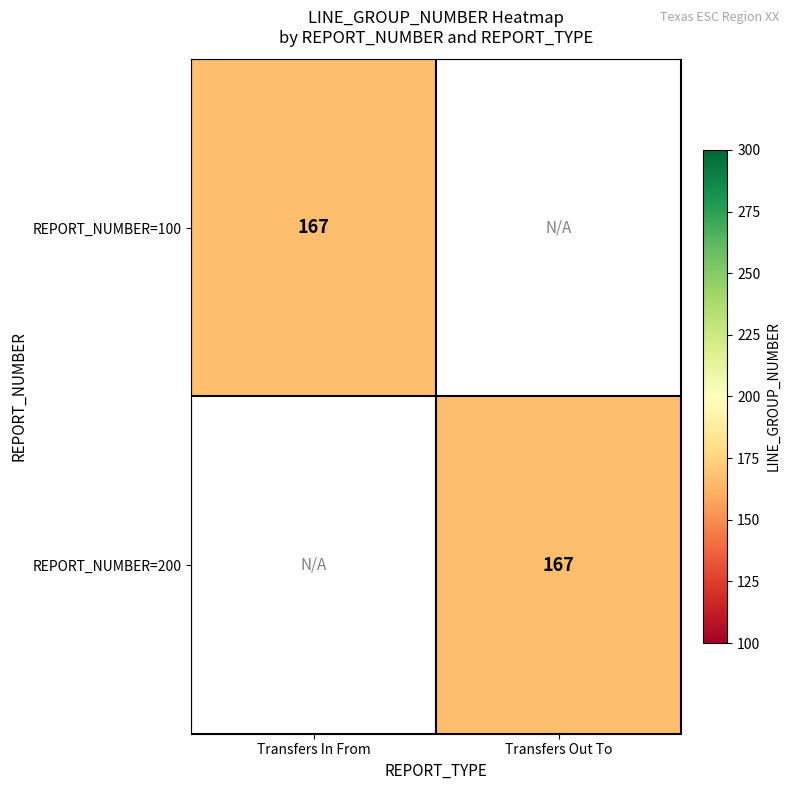

Is it true that Transfers Out To equals 438 at 2?

False